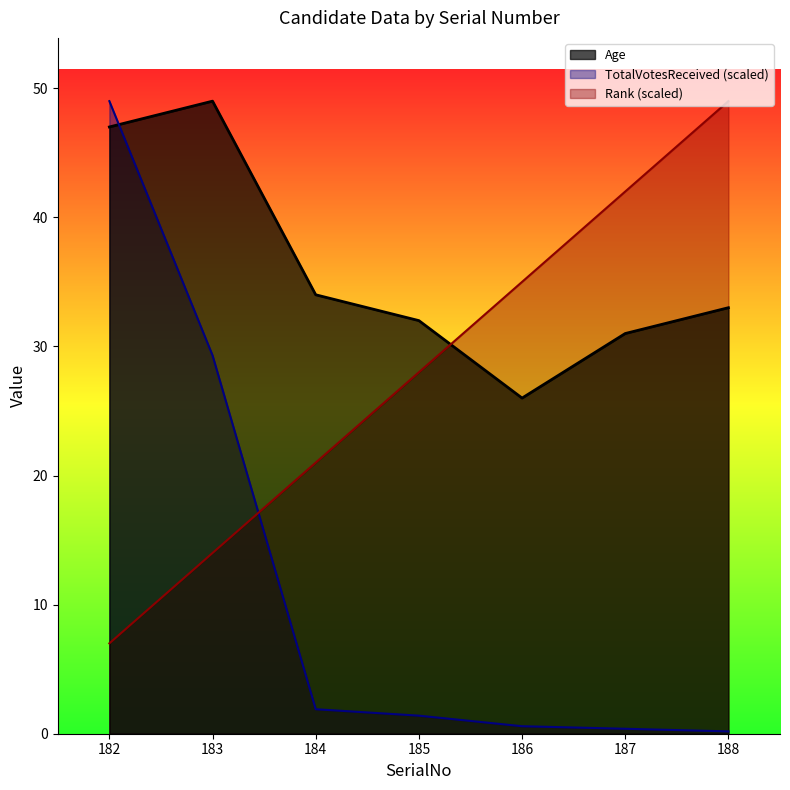

Reading left to right, transcribe all the data shown in this chart.

Age: 47.0	49.0	34.0	32.0	26.0	31.0	33.0
TotalVotesReceived: 49.0	29.3	1.9	1.4	0.6	0.4	0.2
Rank: 7.0	14.0	21.0	28.0	35.0	42.0	49.0